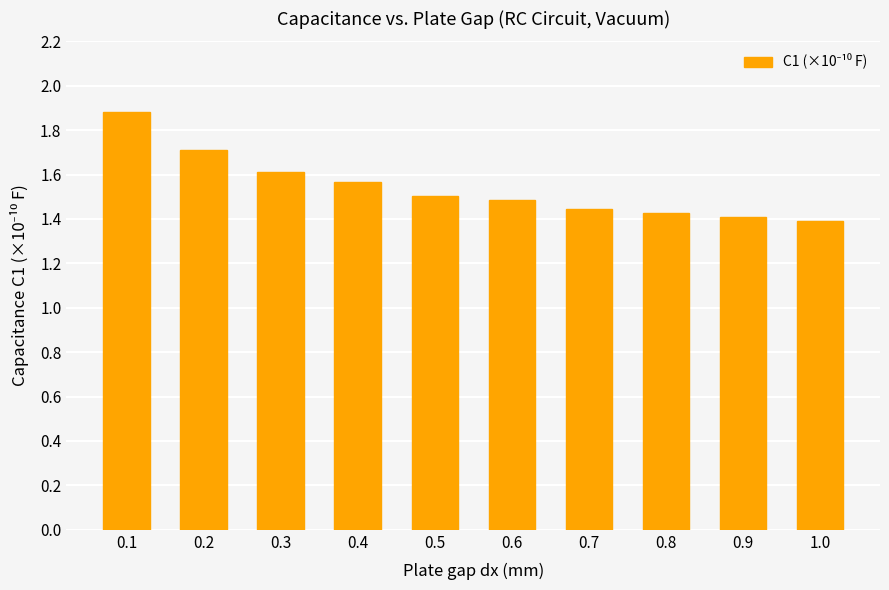

True or false: the data shows 0.4 at 0.7.

False